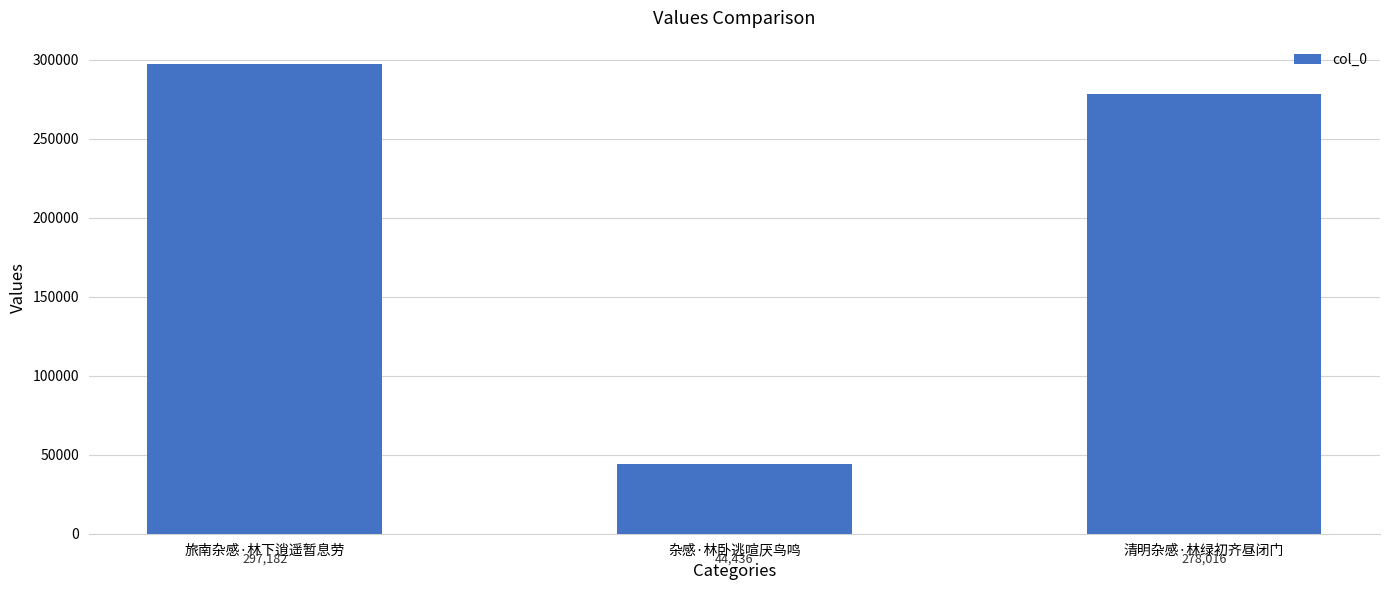

Approximately how many times larger is the value at 杂感·林卧逃喧厌鸟鸣 compared to 清明杂感·林绿初齐昼闭门?

0.2